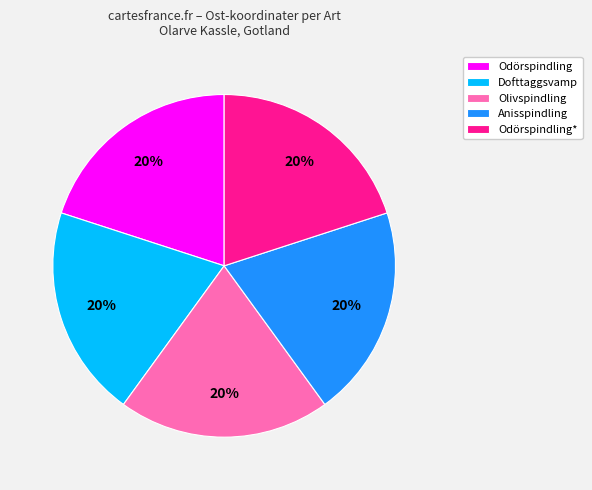

Is there any slice that represents more than half of the pie?

No